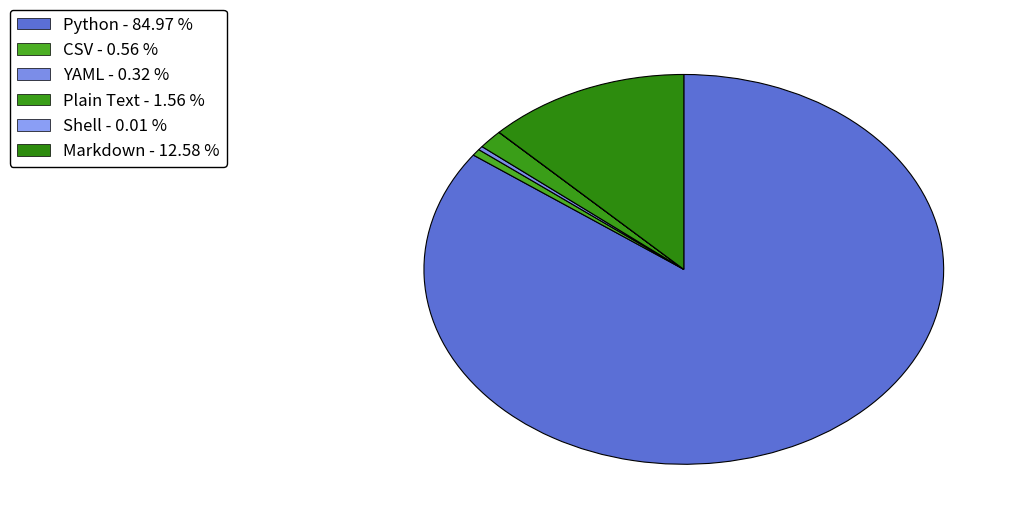

What is the ratio of the value at Plain Text to the value at Shell?

120.3